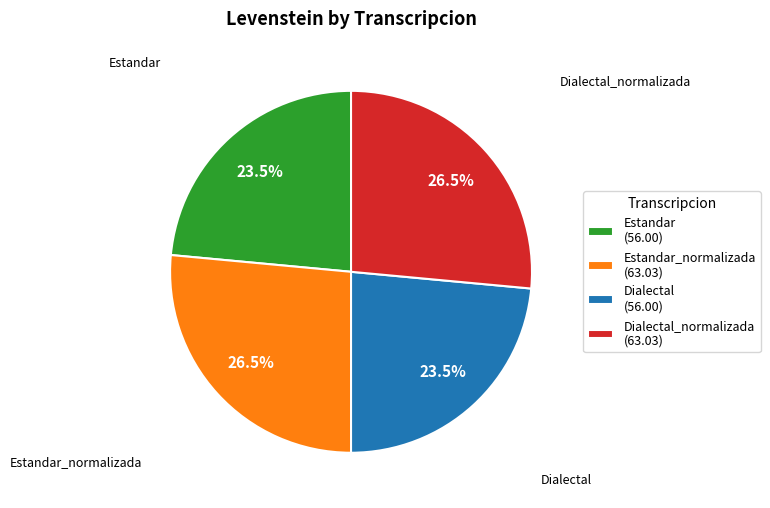

To the nearest percent, what is the difference between the largest and smallest slice percentages?

3%